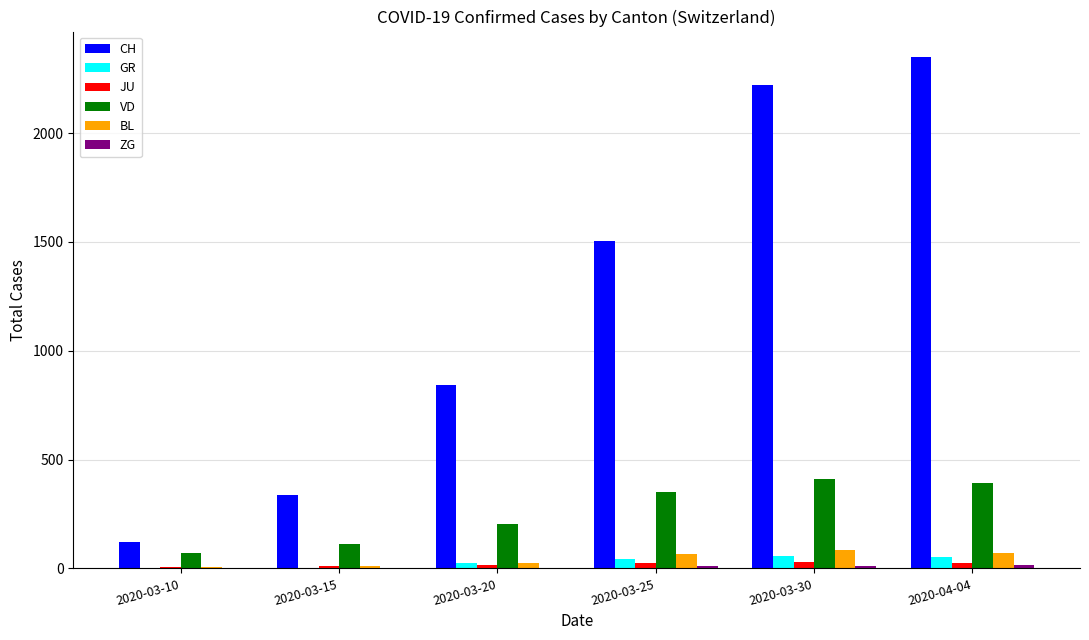

What is the sum of all BL values?

271